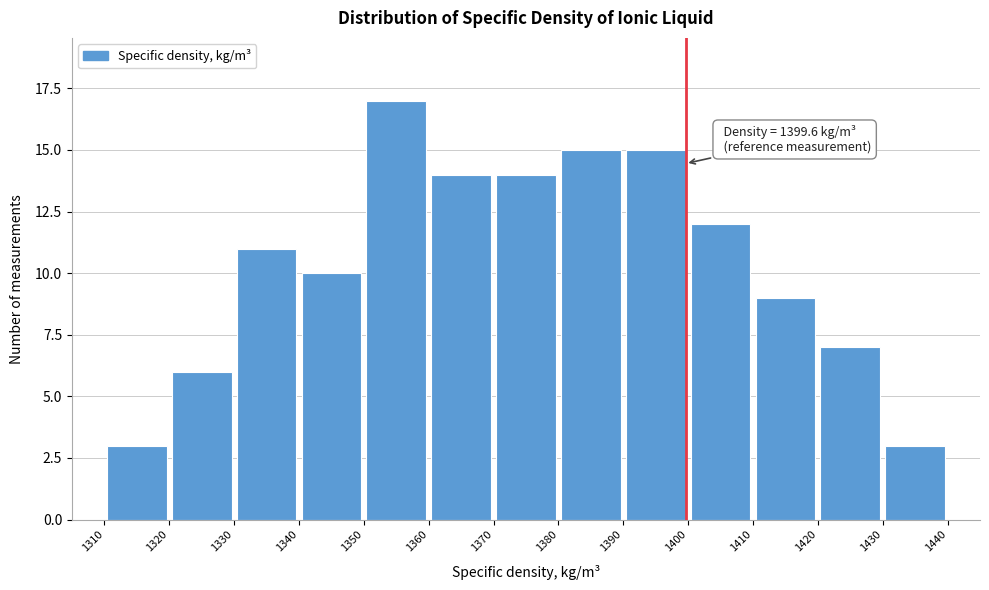

Over which range of the x-axis is the bar tallest?

1350 to 1360